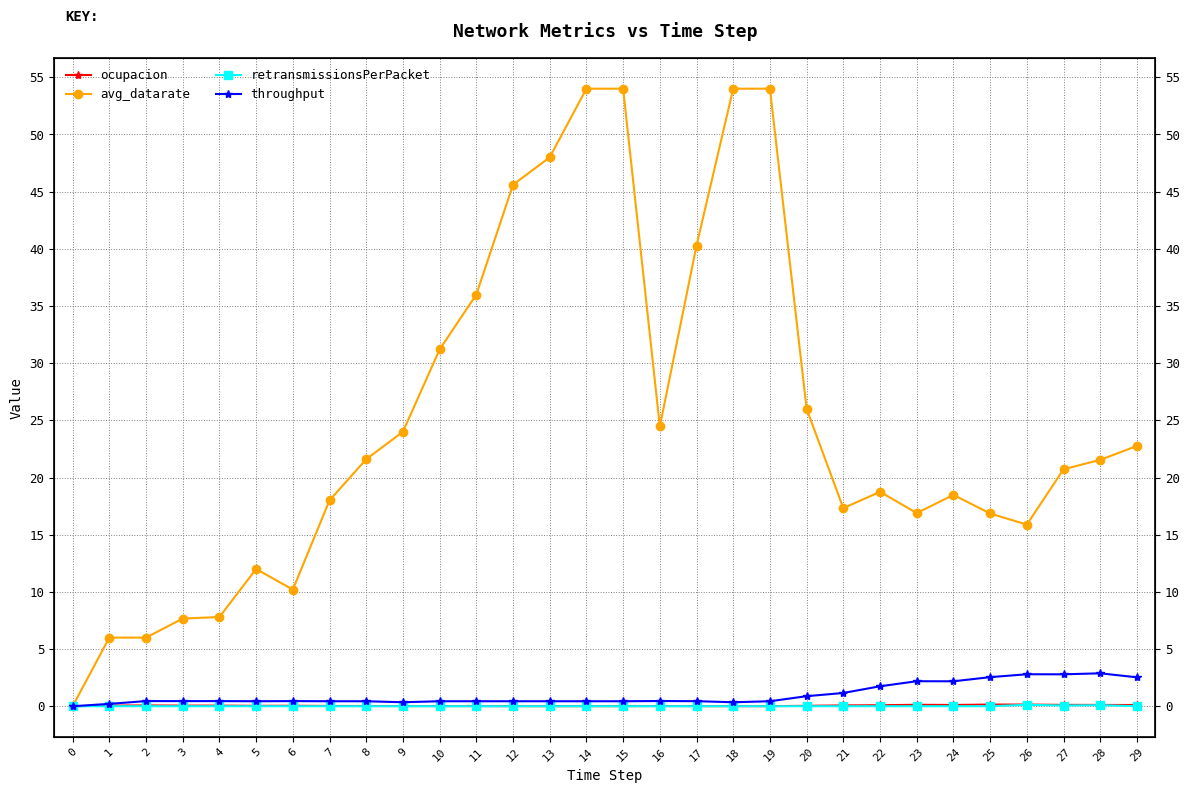

How many interior local valleys does the retransmissionsPerPacket series have?

1